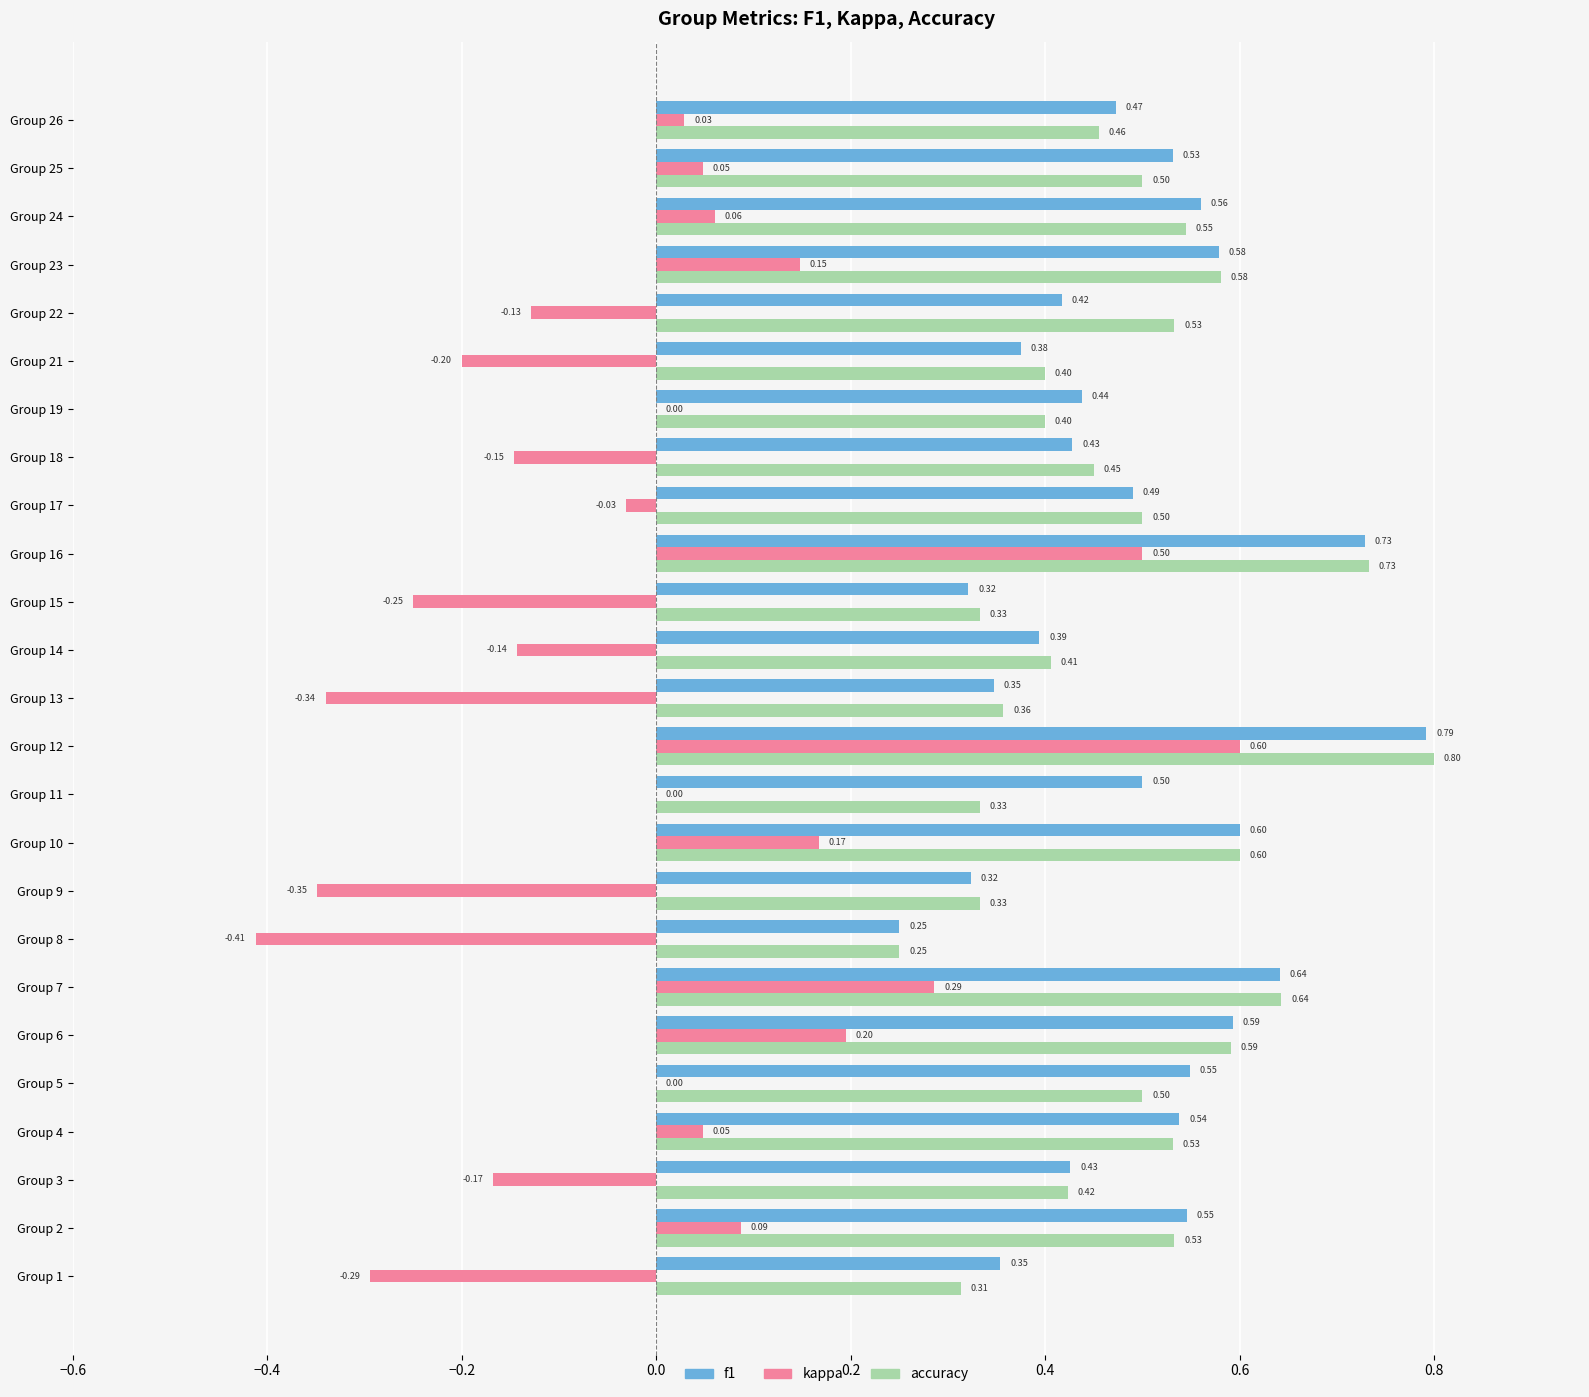

At which category is the sum across all series the highest?

Group 12